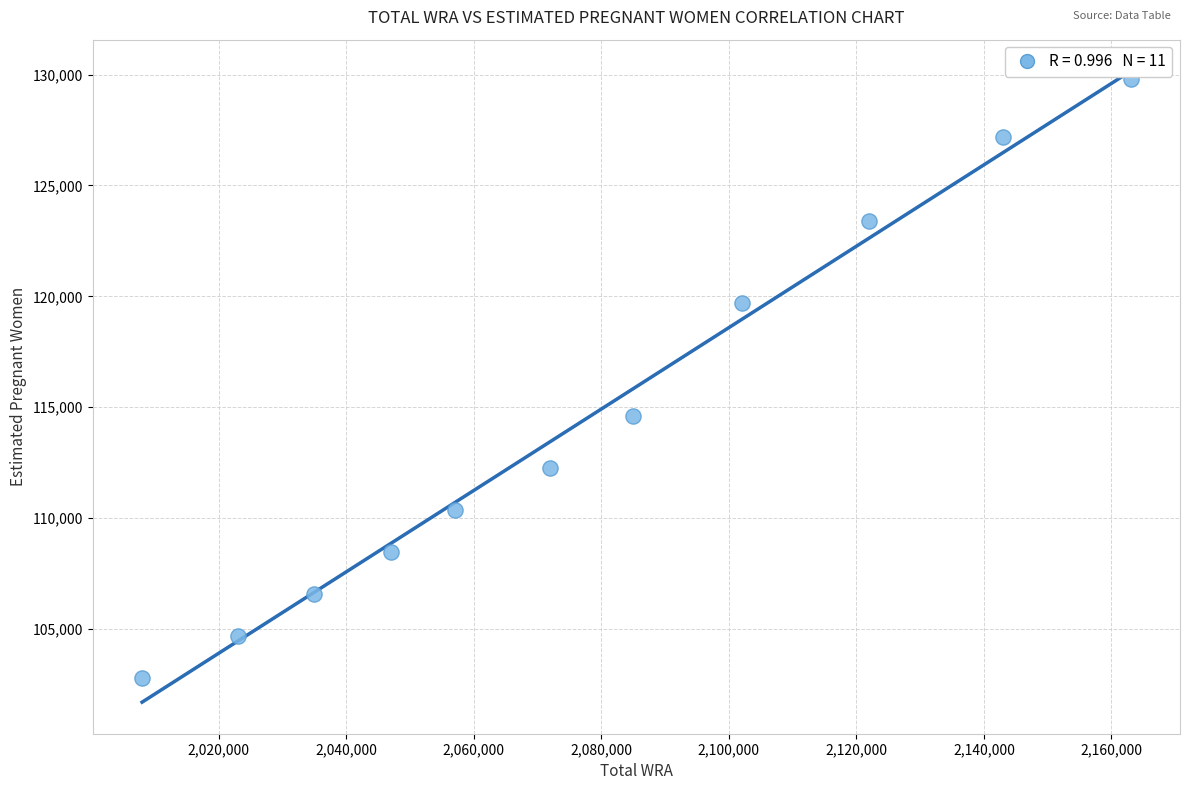

What Y value in the scatter plot is closest to 116290?

114620.5